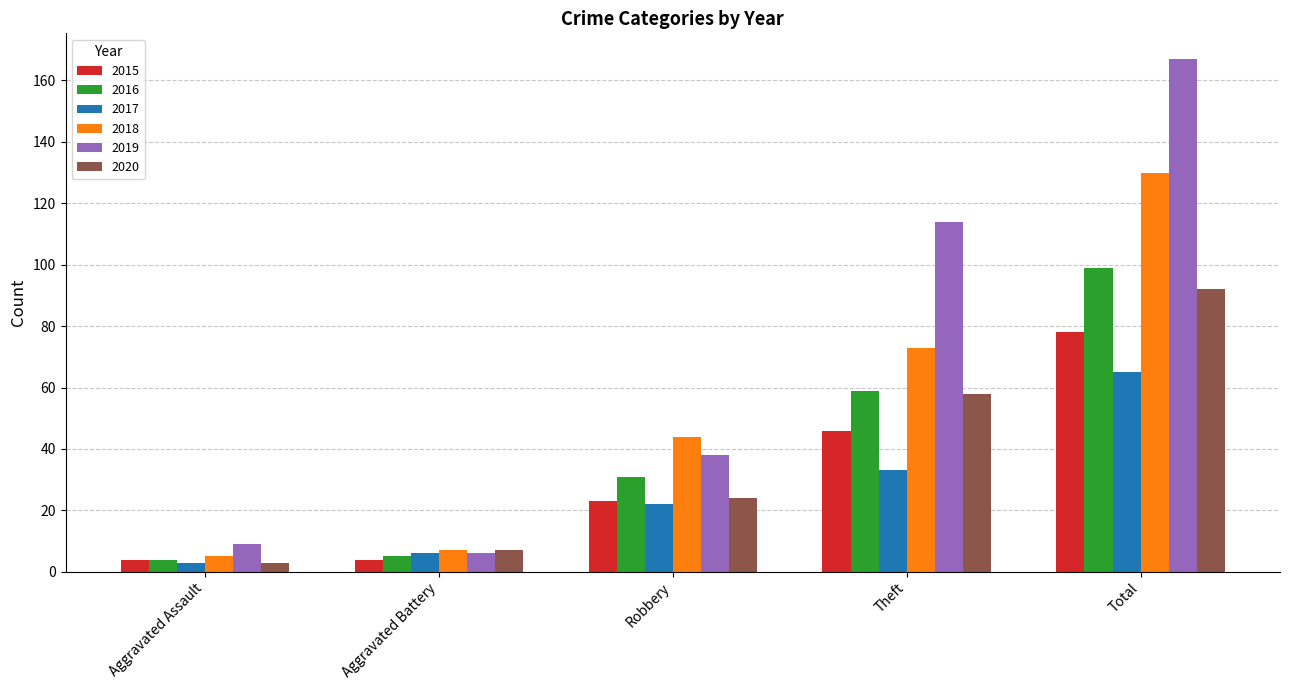

Is the value of 2020 at Theft greater than the value of 2016 at Aggravated Assault?

Yes